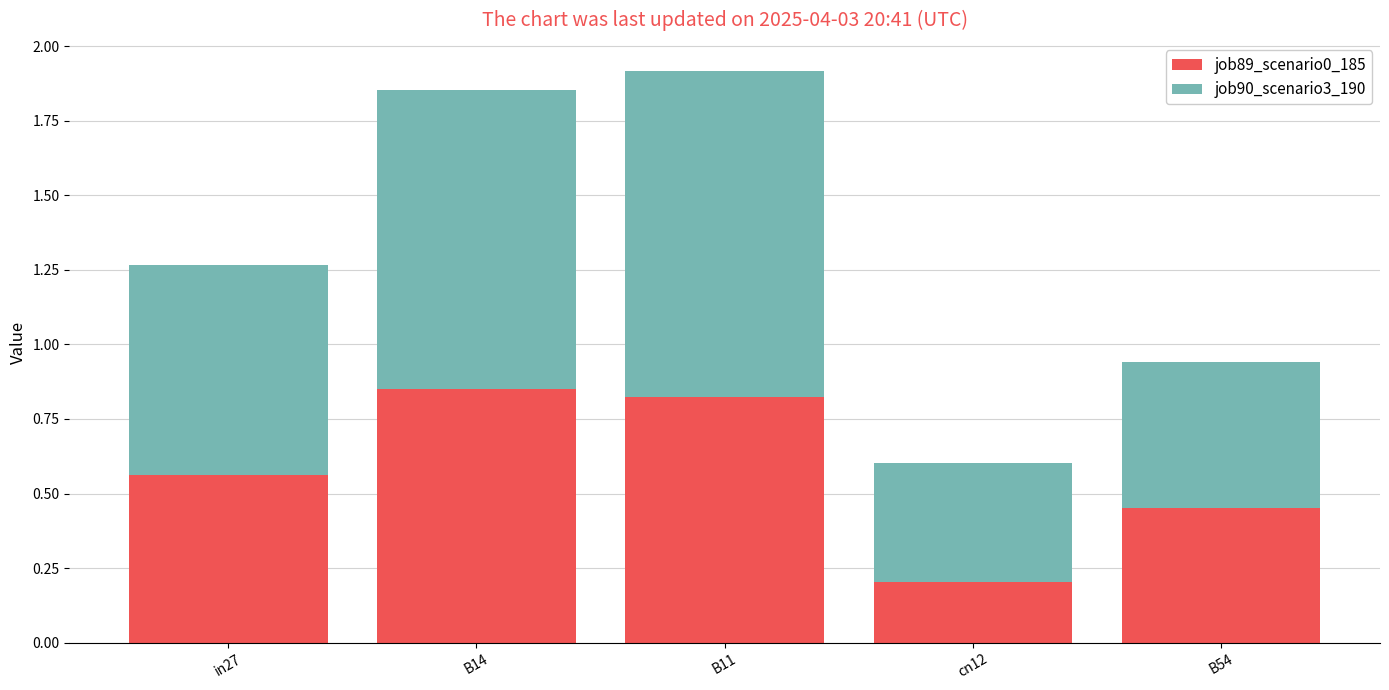

What is the sum of the job89_scenario0_185 values at in27 and B54?

1.0